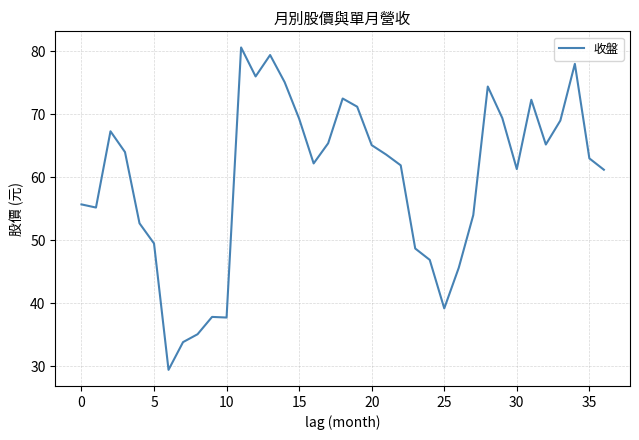

True or false: the data shows 33.5 at 0.

False